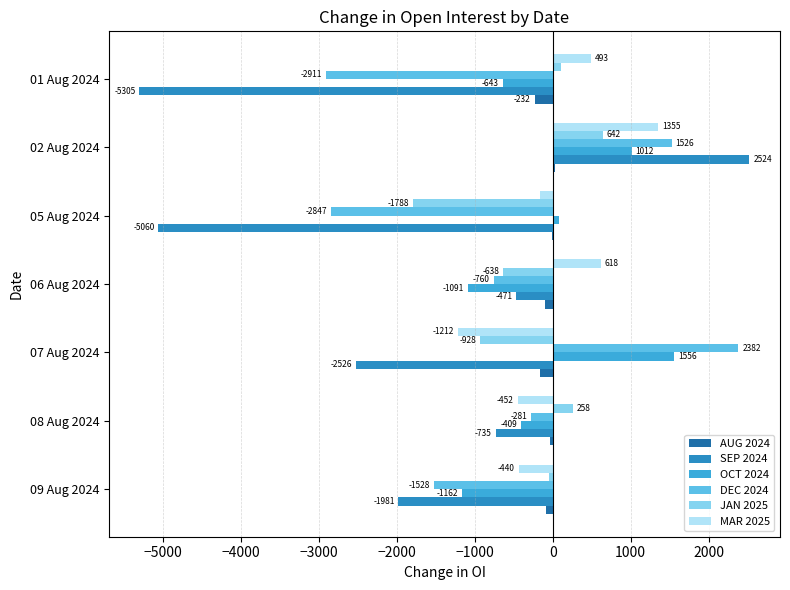

What value does the AUG 2024 series have at 01 Aug 2024?

-232